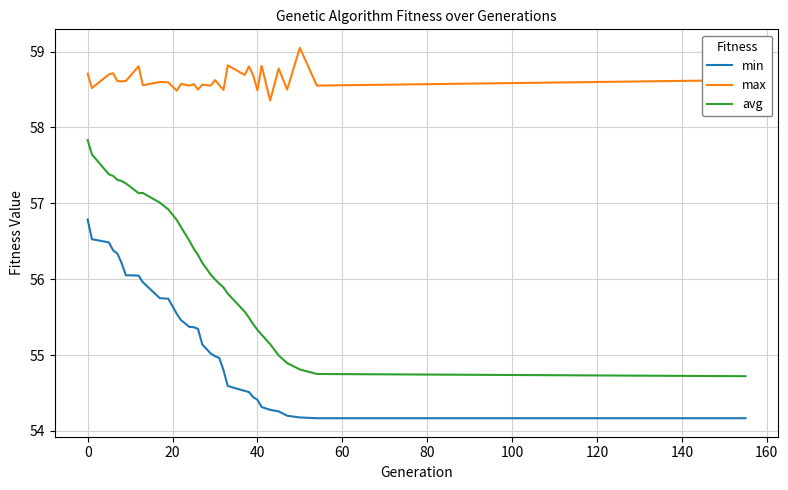

Rank the series by their average value, from highest to lowest.

max, avg, min